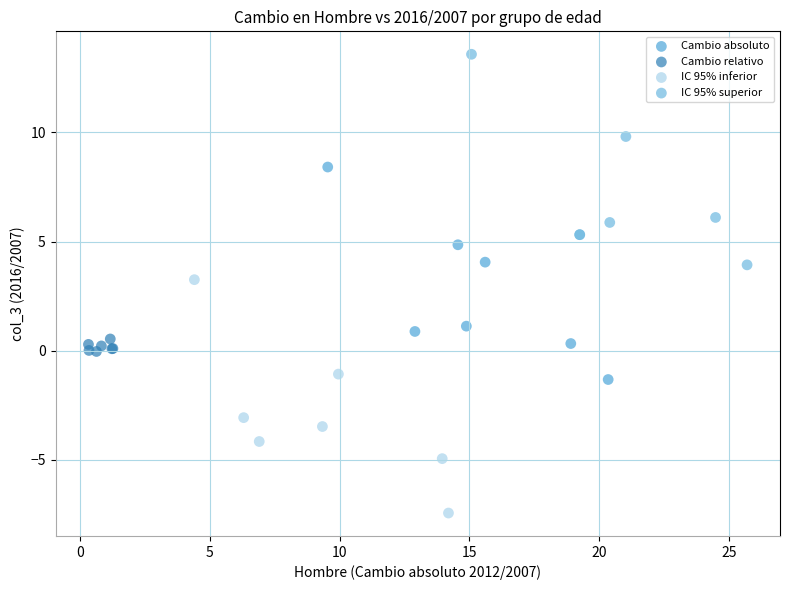

Which series has the widest spread of Y values?

IC 95% inferior